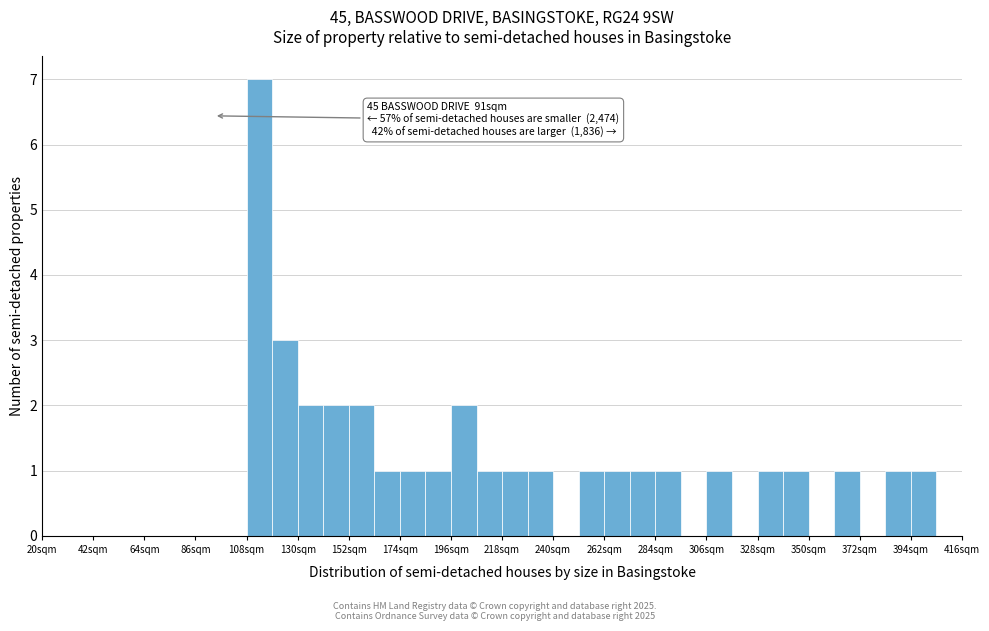

Around what value on the x-axis is the tallest bar? Give the approximate position of its centre, as read against the axis.

115